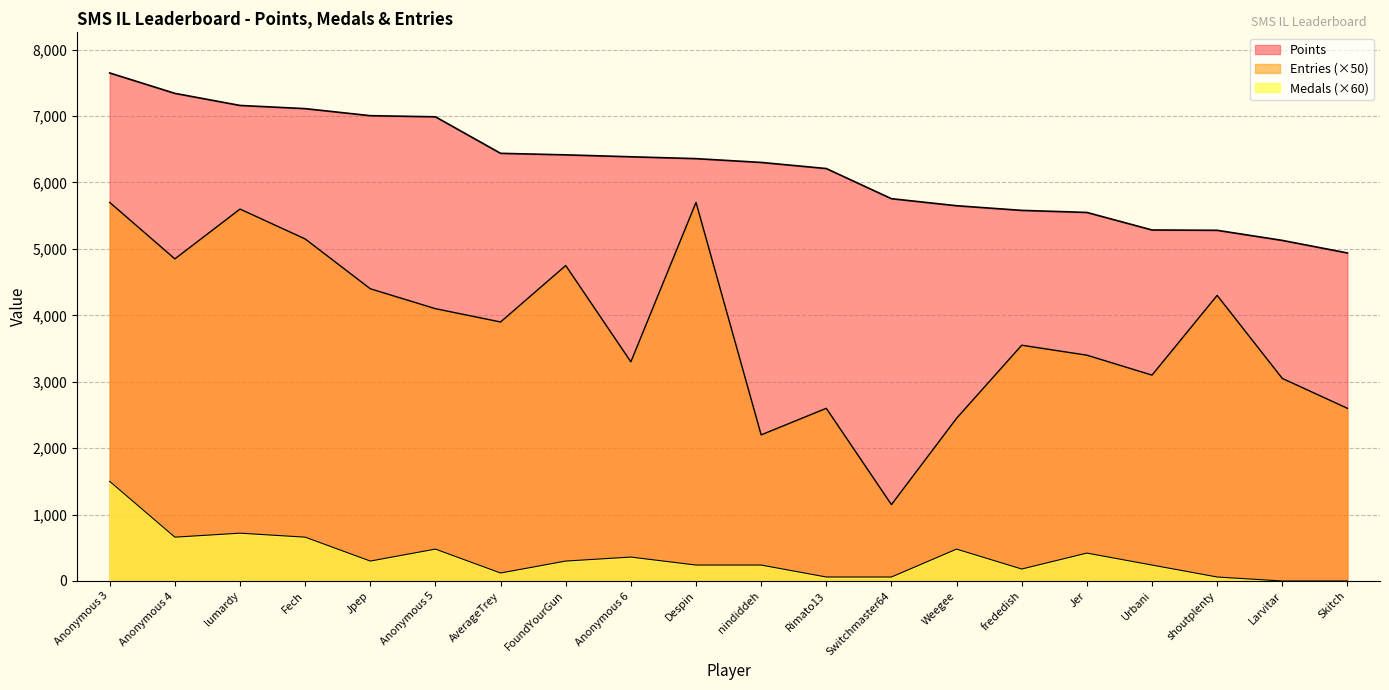

How many lines are shown in the chart?

3